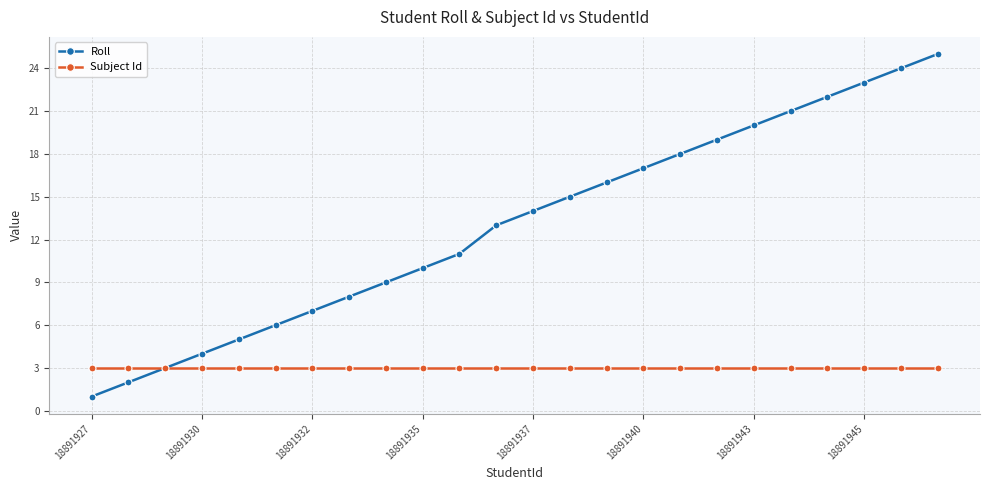

What is the greatest value displayed?

25